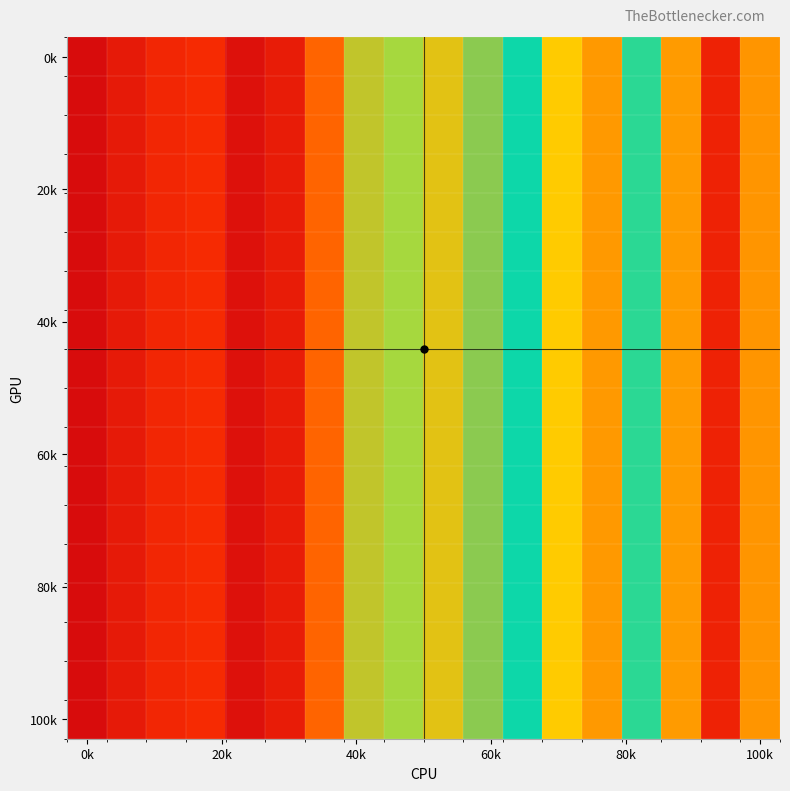

How many data points does each series have?

18